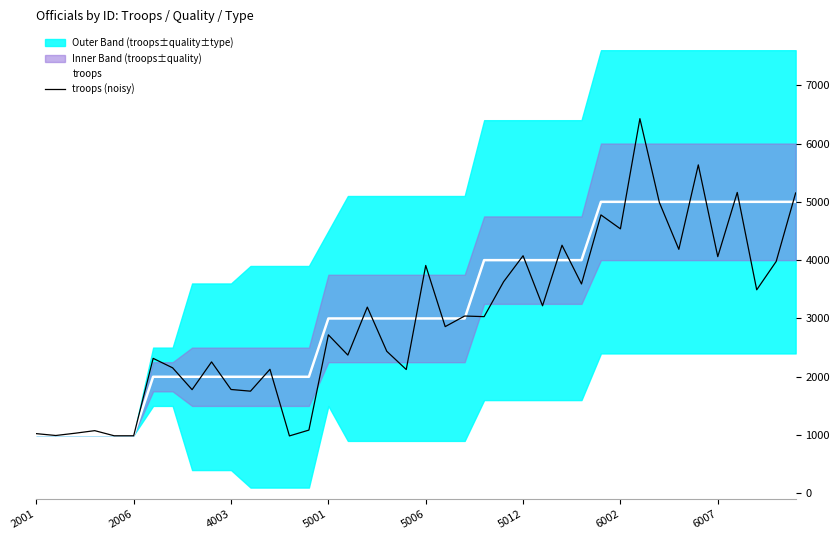

How many values in the troops series are below 3000?

15